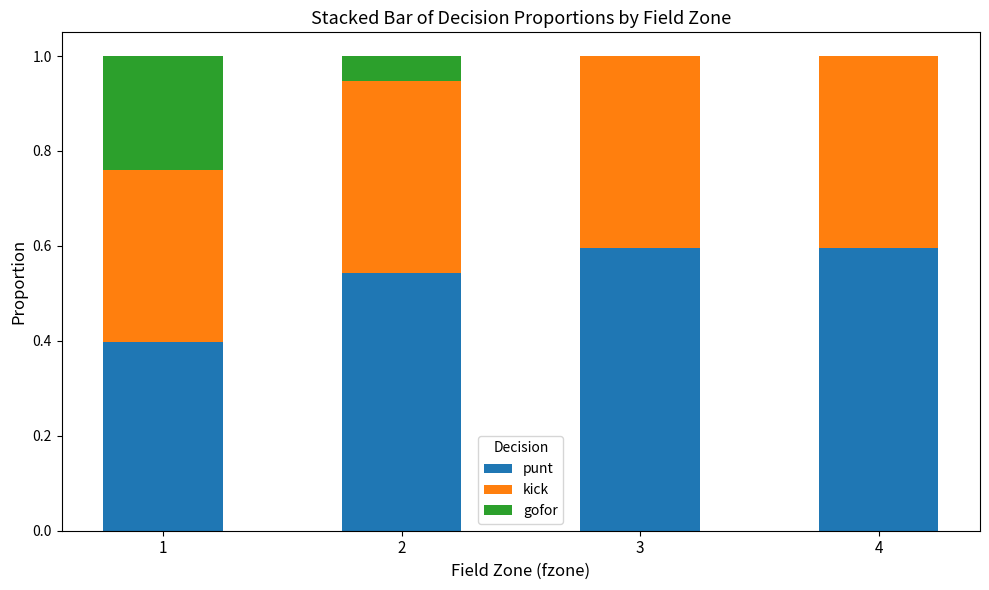

What is the sum of all punt values?

2.1